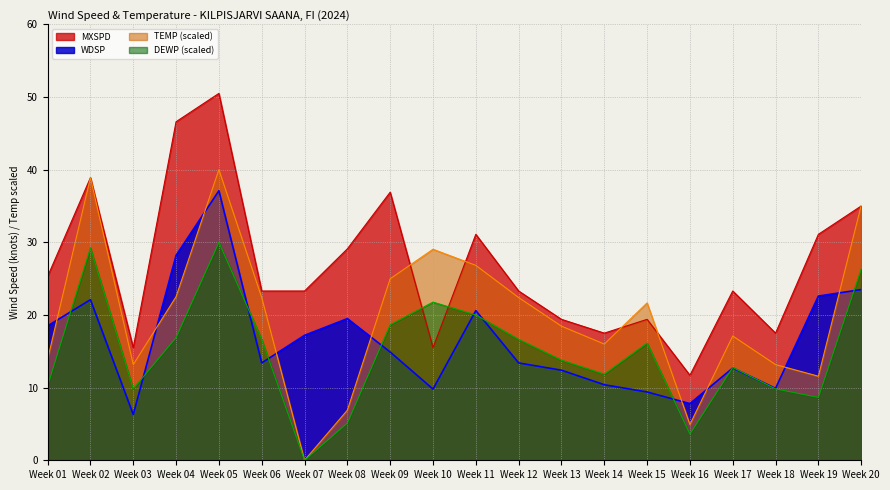

Count the number of categories in the chart.

20